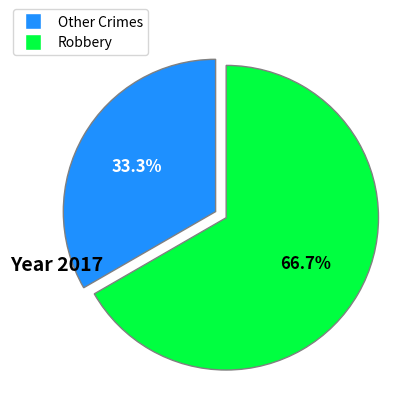

To the nearest percent, what is the average slice percentage?

50%